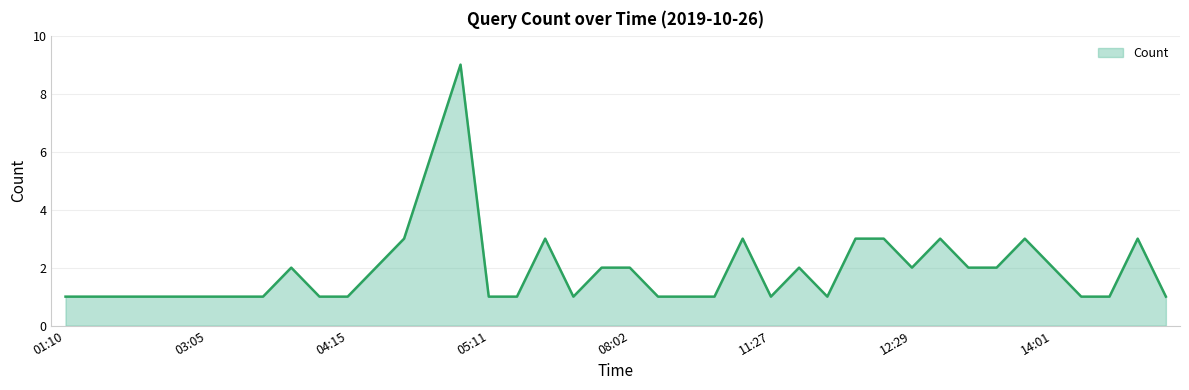

What is the difference between the maximum and minimum values?

8